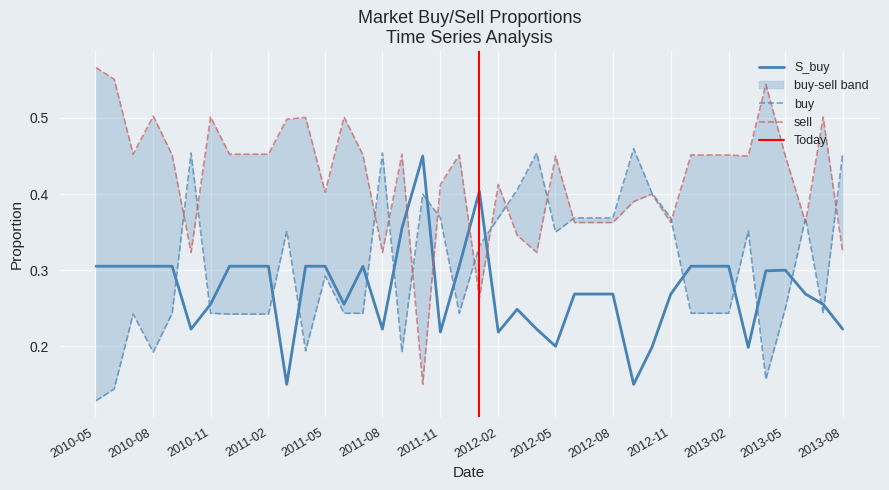

What is the value of the sell point at the 4th from the left?

0.5